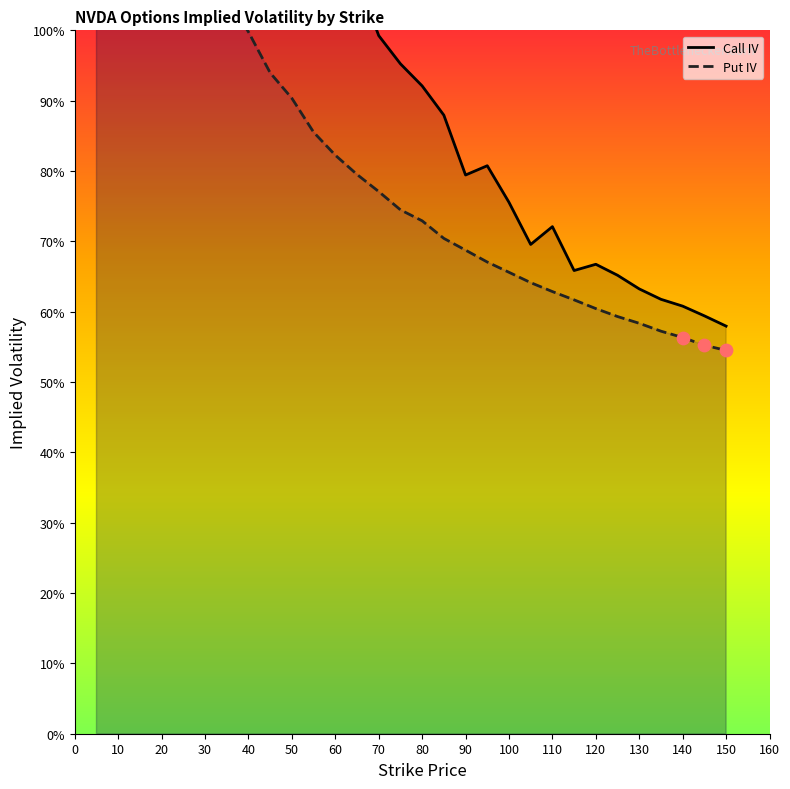

Which series reaches the maximum Y coordinate?

Call IV